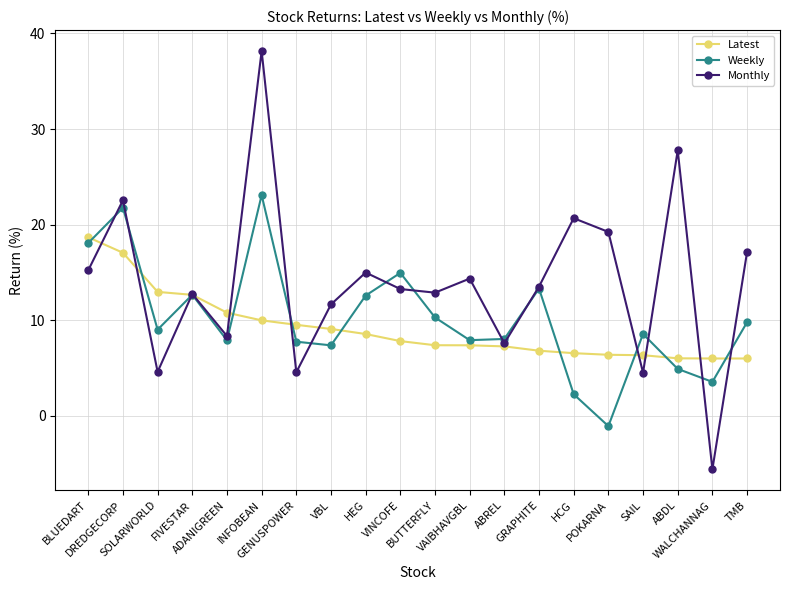

True or false: Monthly and Weekly intersect in this chart.

True